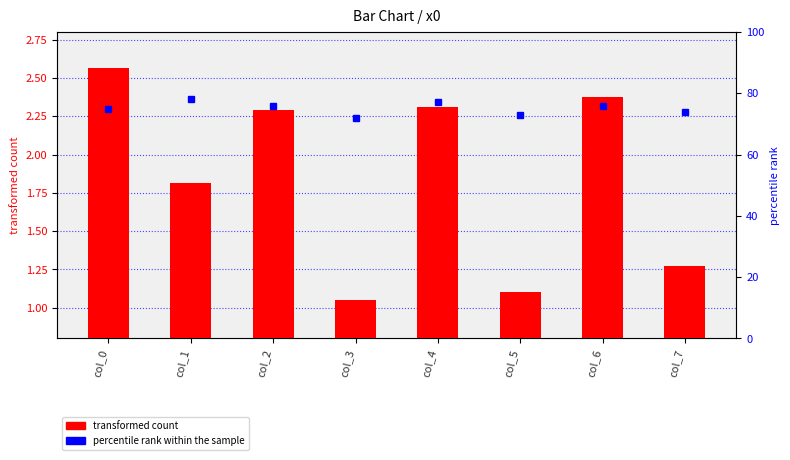

How many groups of bars are there?

8